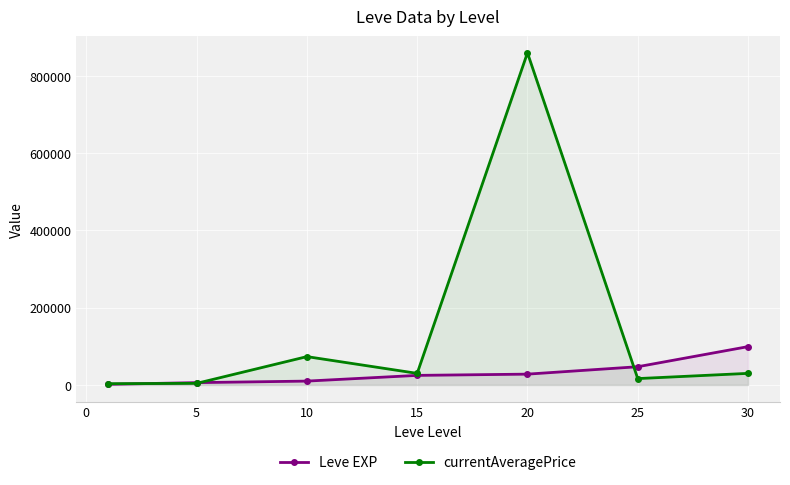

Rank the series by their average value, from highest to lowest.

currentAveragePrice, Leve EXP